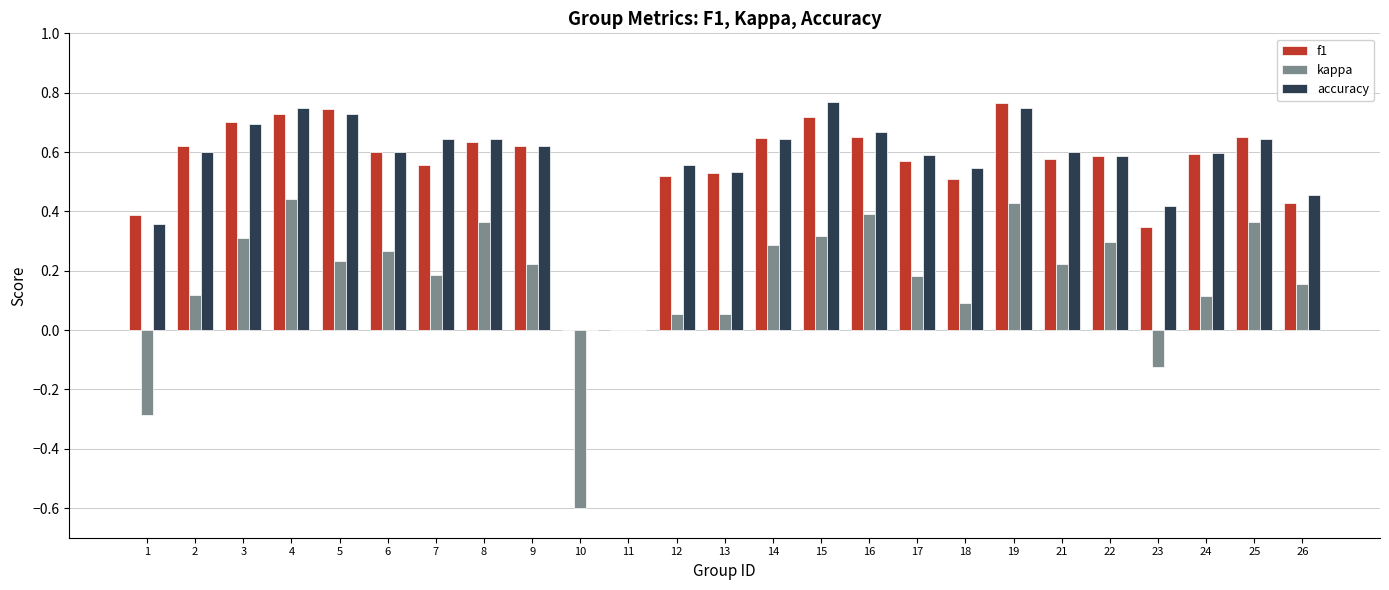

Count the number of data series in this chart.

3